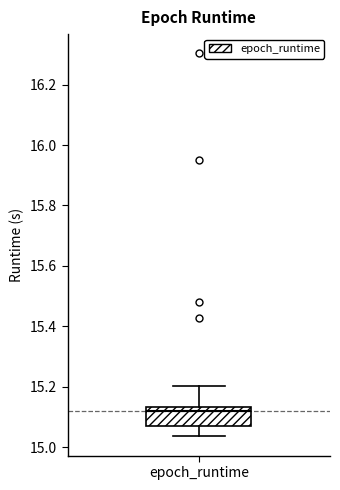

Read this box plot against the y-axis: the position of the median line, the range covered by the box, and the ends of both whiskers. The values are not printed on the chart, so give them approximately, as read against the axis.

median 15.12, box 15.06 to 15.14, whiskers 15.04 to 15.20